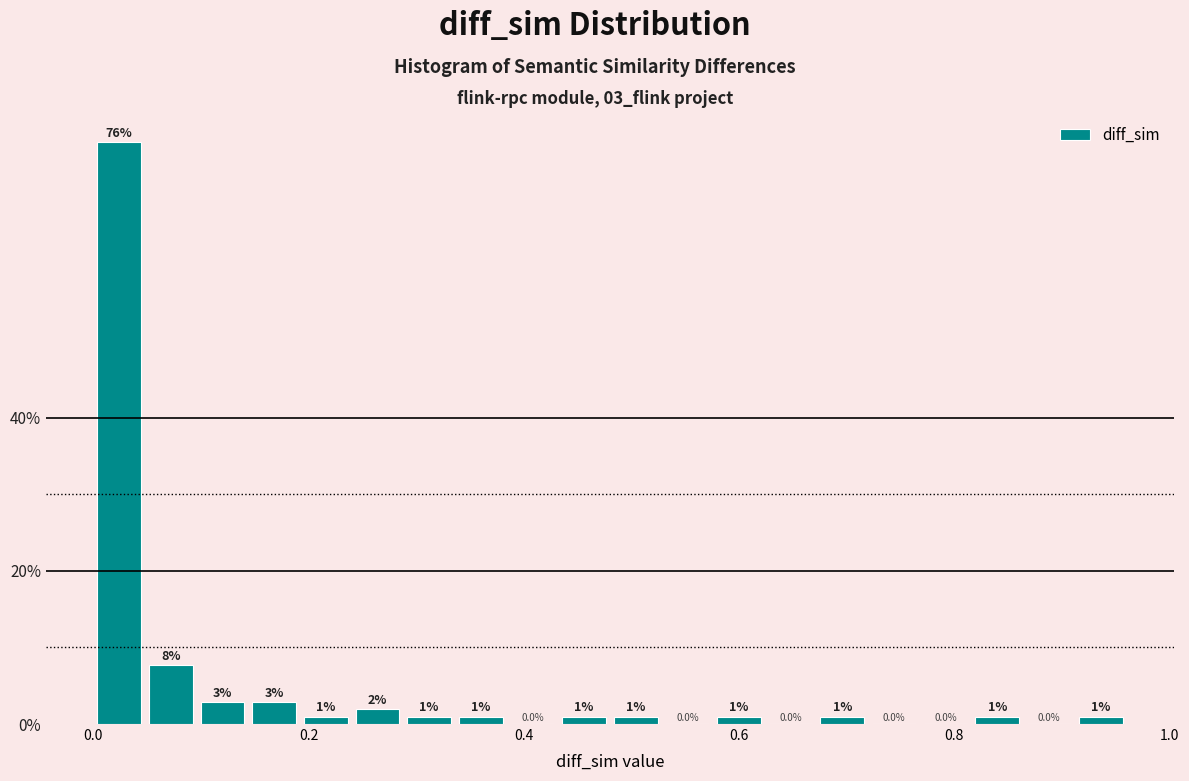

Around what value on the x-axis is the tallest bar? Give the approximate position of its centre, as read against the axis.

0.02